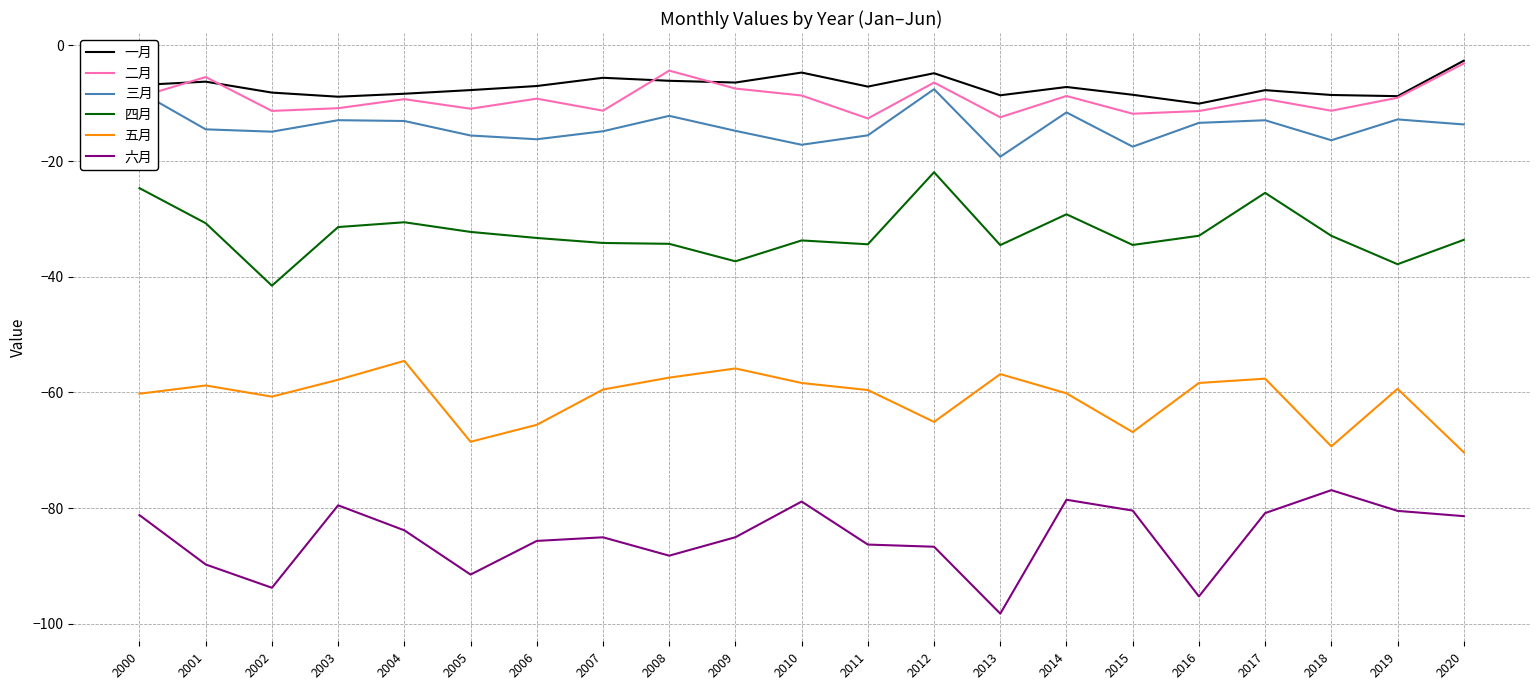

Which category has the lowest value in the 六月 series?

2013